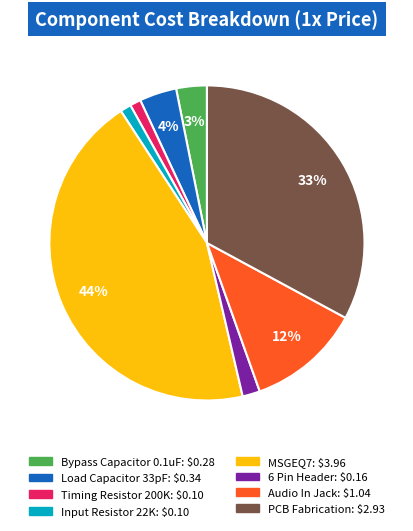

To the nearest percent, what is the difference between the PCB Fabrication and Load Capacitor 33pF slice percentages?

29%